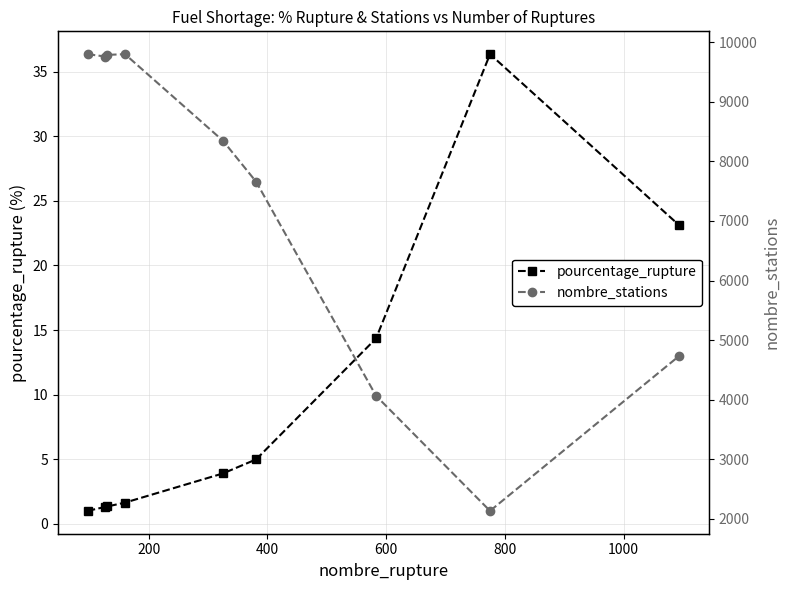

What is the value of the nombre_stations point at the 2nd from the left?

9761.0